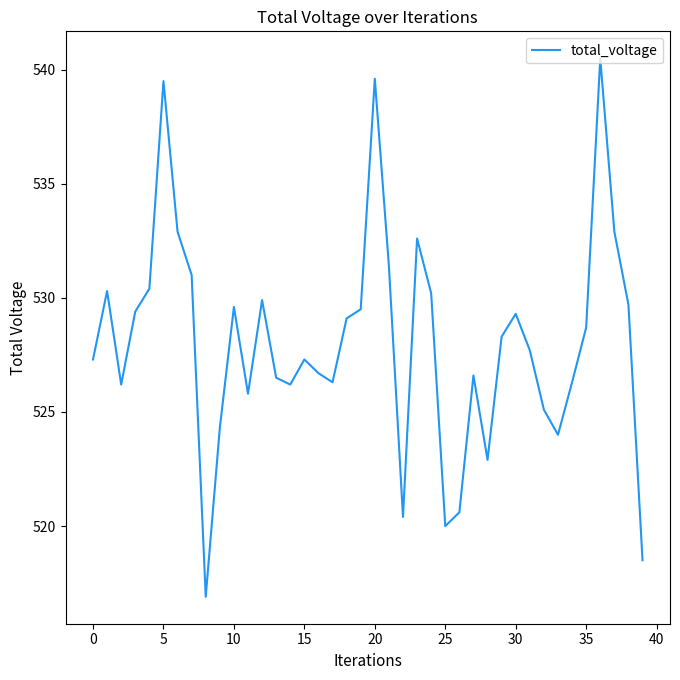

How many lines are shown in the chart?

1